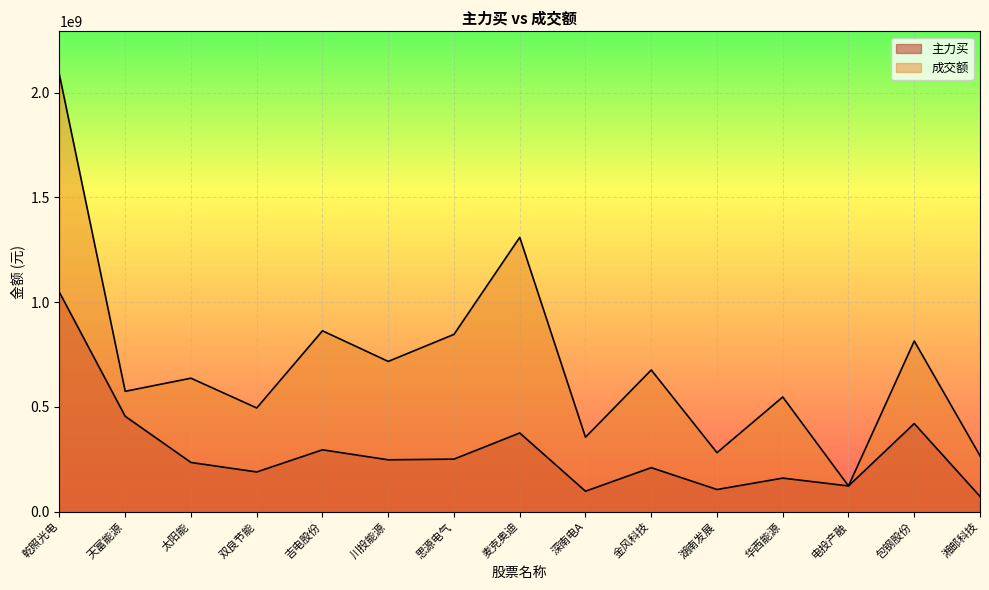

What is the average value of the 成交额 series?

706389730